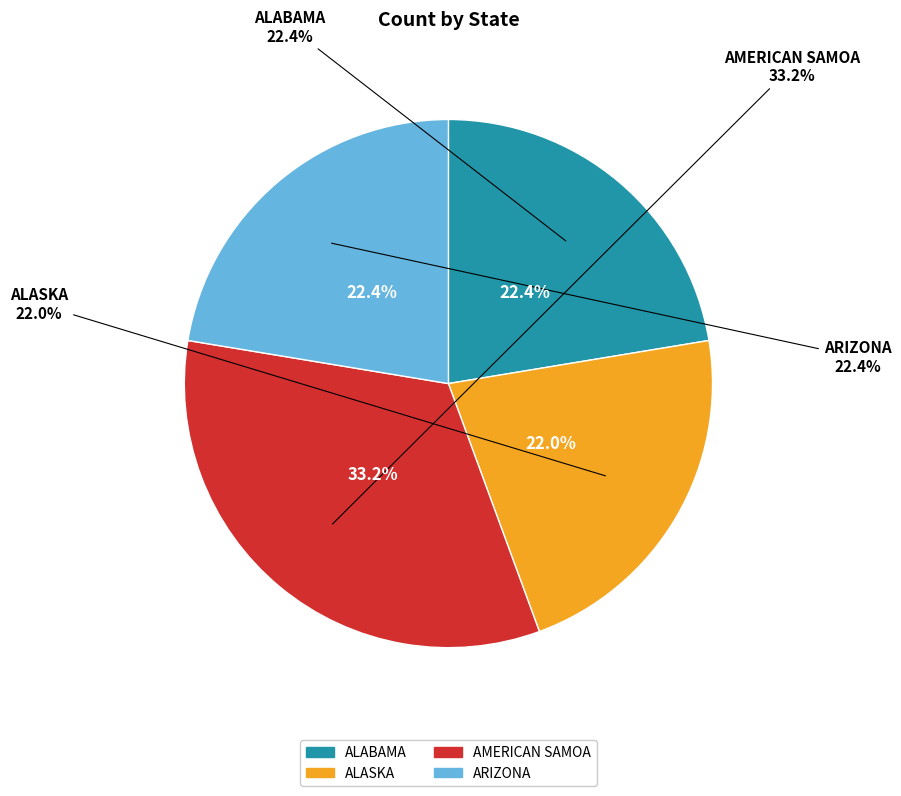

What is the total percentage of ALABAMA and ALASKA?

44.4%